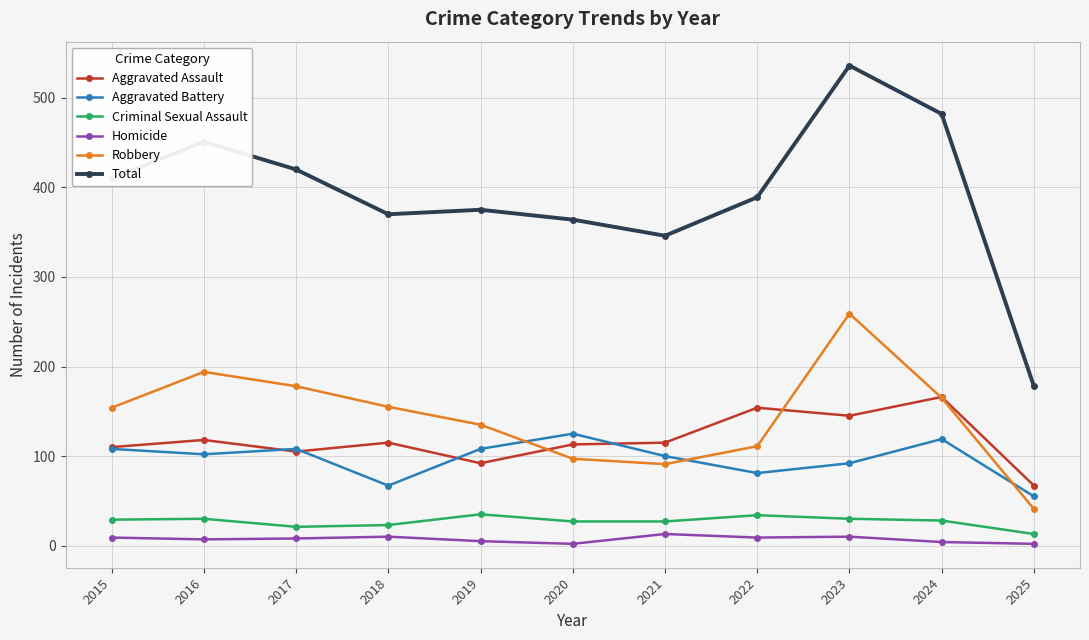

True or false: Aggravated Battery has a value of 34 at 2021.

False